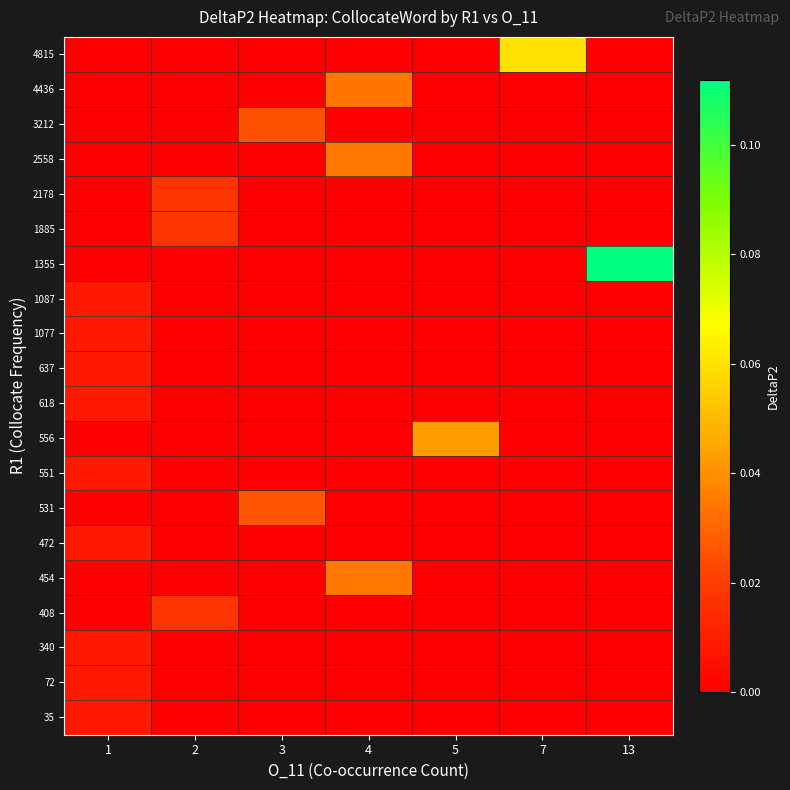

What is the total value across all series at 7?

0.1